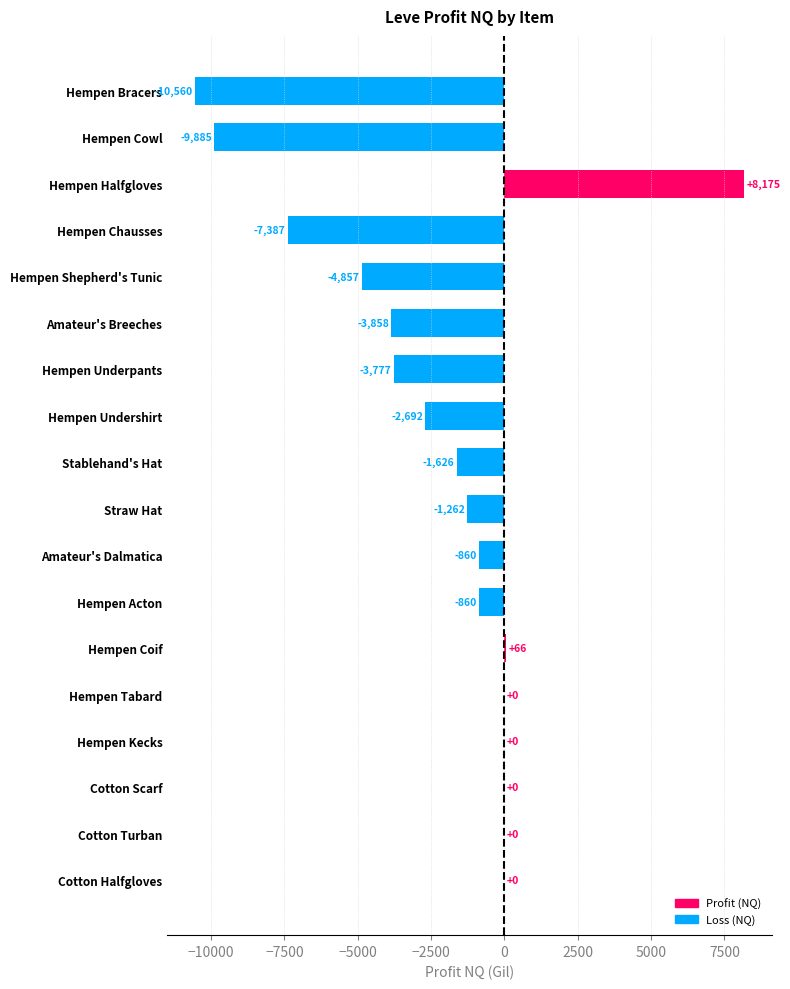

Which category has the highest value across all series?

Hempen Halfgloves